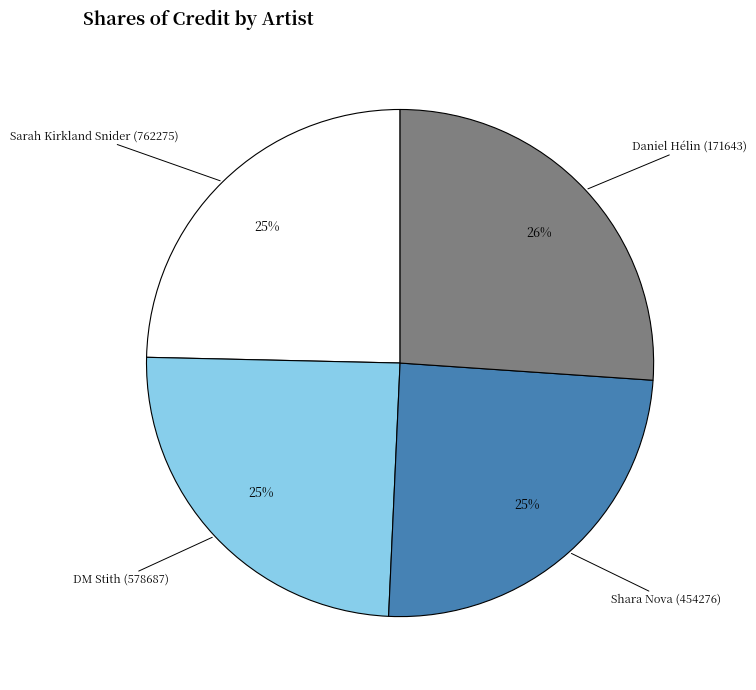

To the nearest percent, what is the average slice percentage?

25%